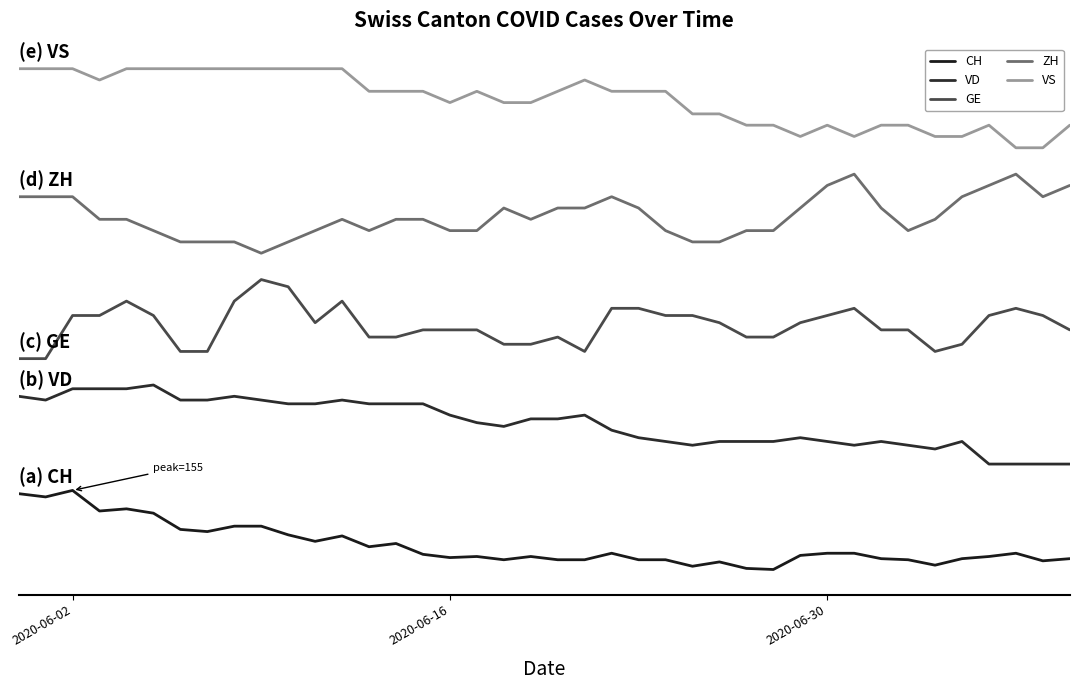

Rank the series by their maximum value, from highest to lowest.

VS, ZH, GE, VD, CH